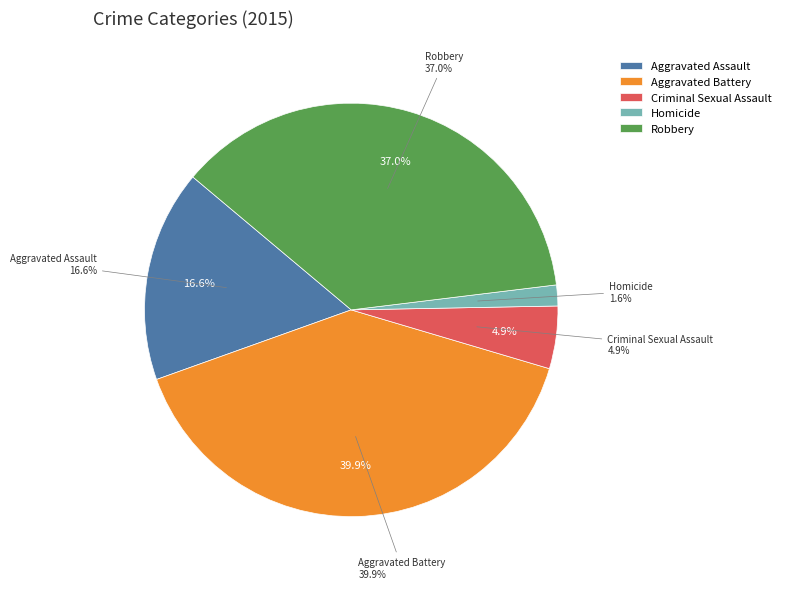

Count the number of slices in the pie.

5